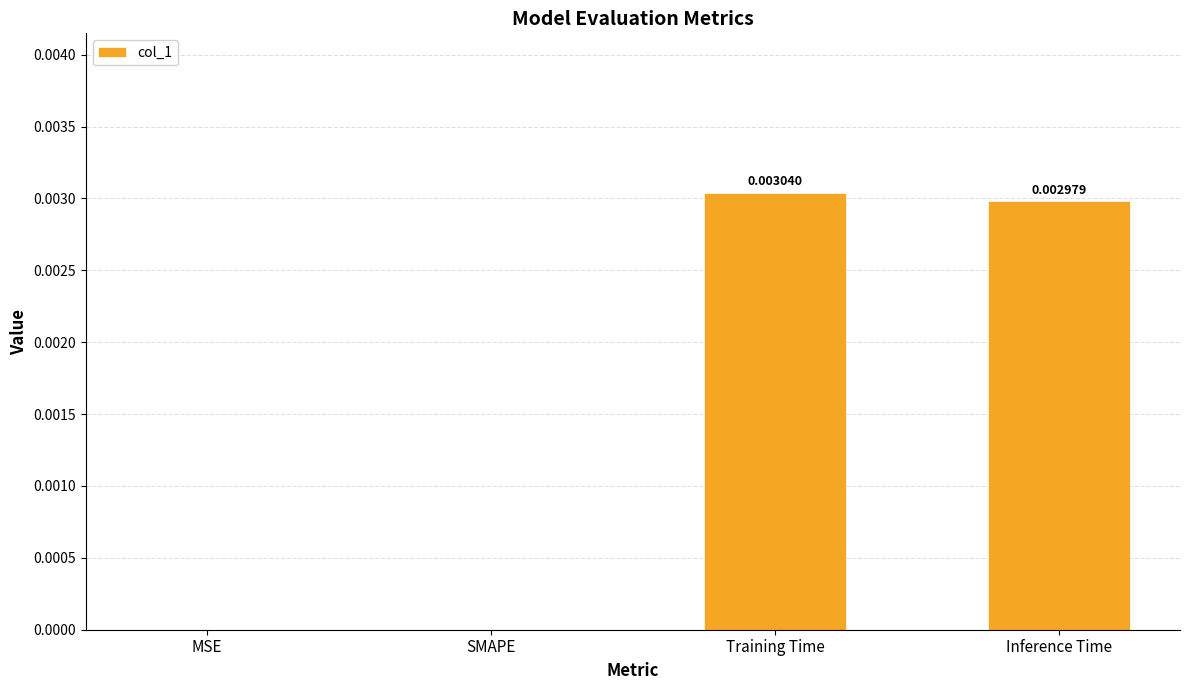

How many distinct data groups are displayed?

1